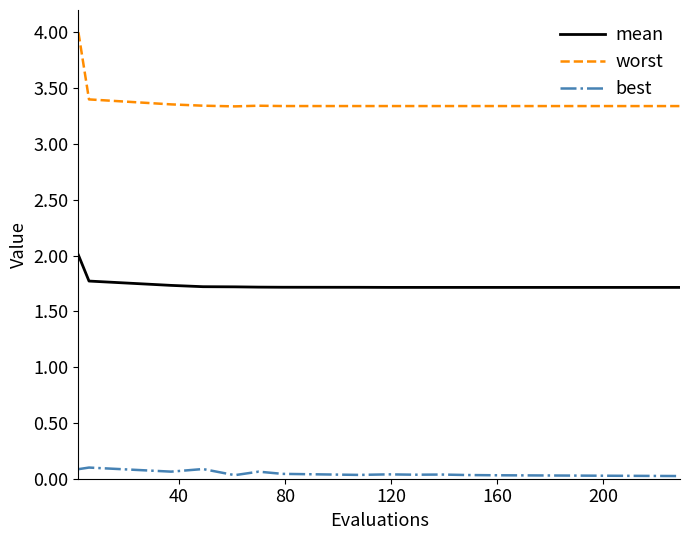

Which series has the largest range (max minus min)?

worst